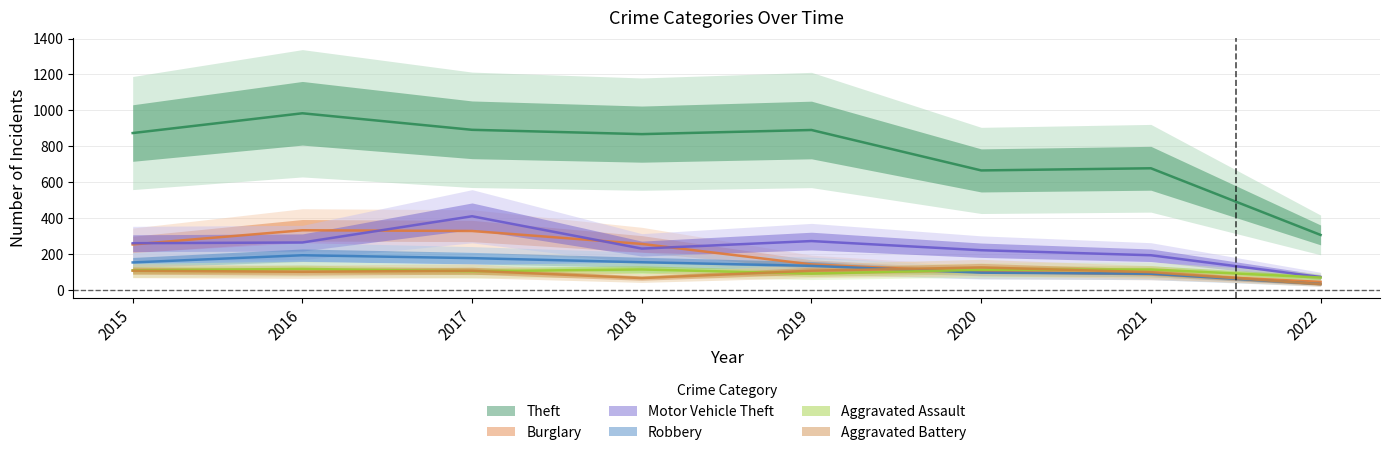

True or false: Aggravated Assault and Theft intersect in this chart.

False